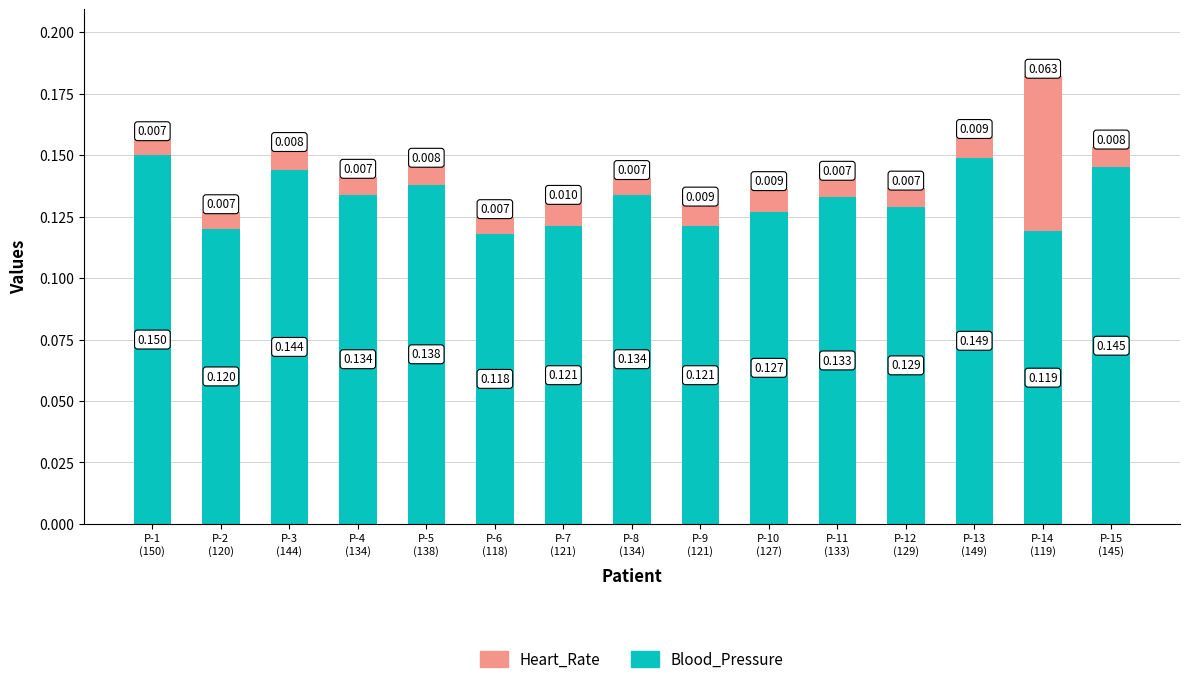

What position from the left is P-8
(134)?

8